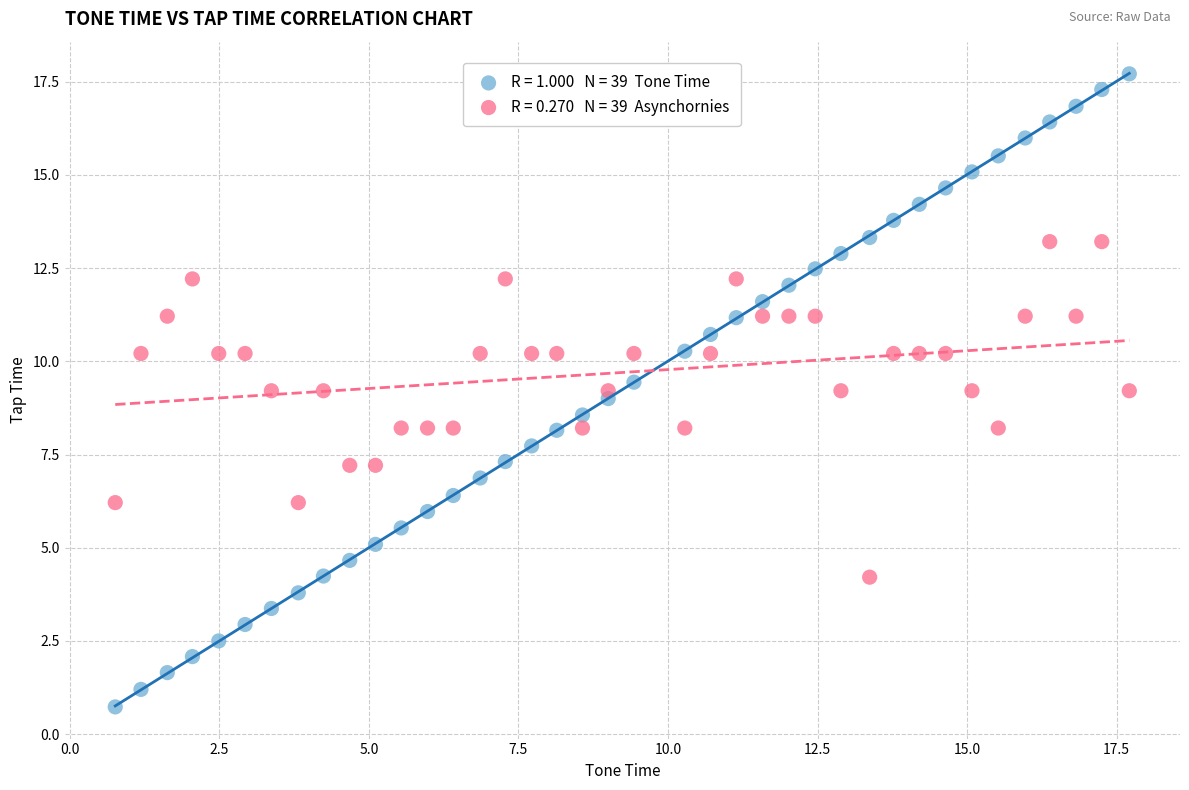

Across all data points, what is the range of Y values (max minus min)?

17.0